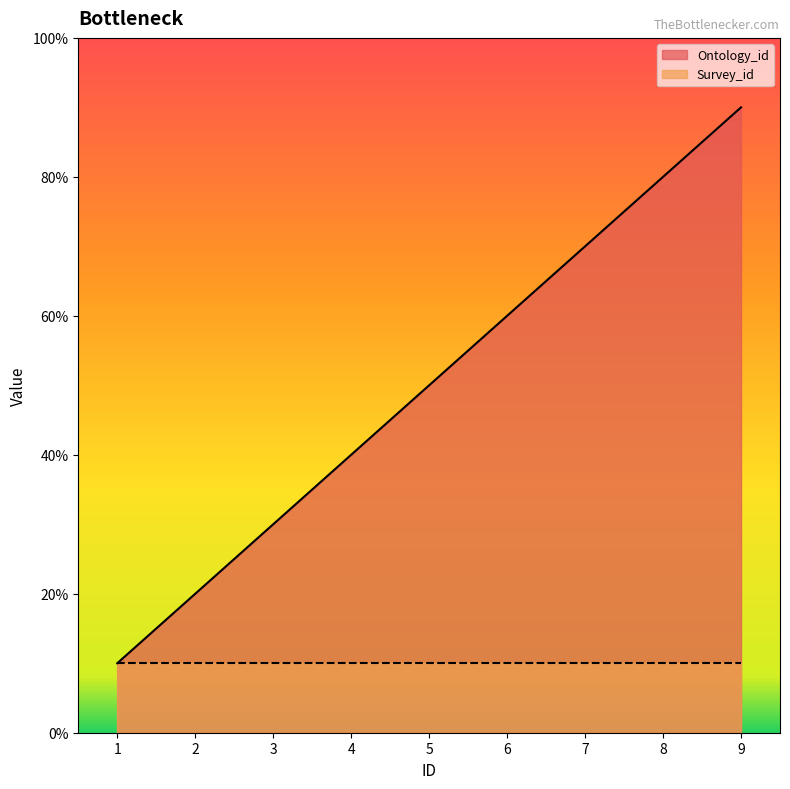

What is the average value?

5